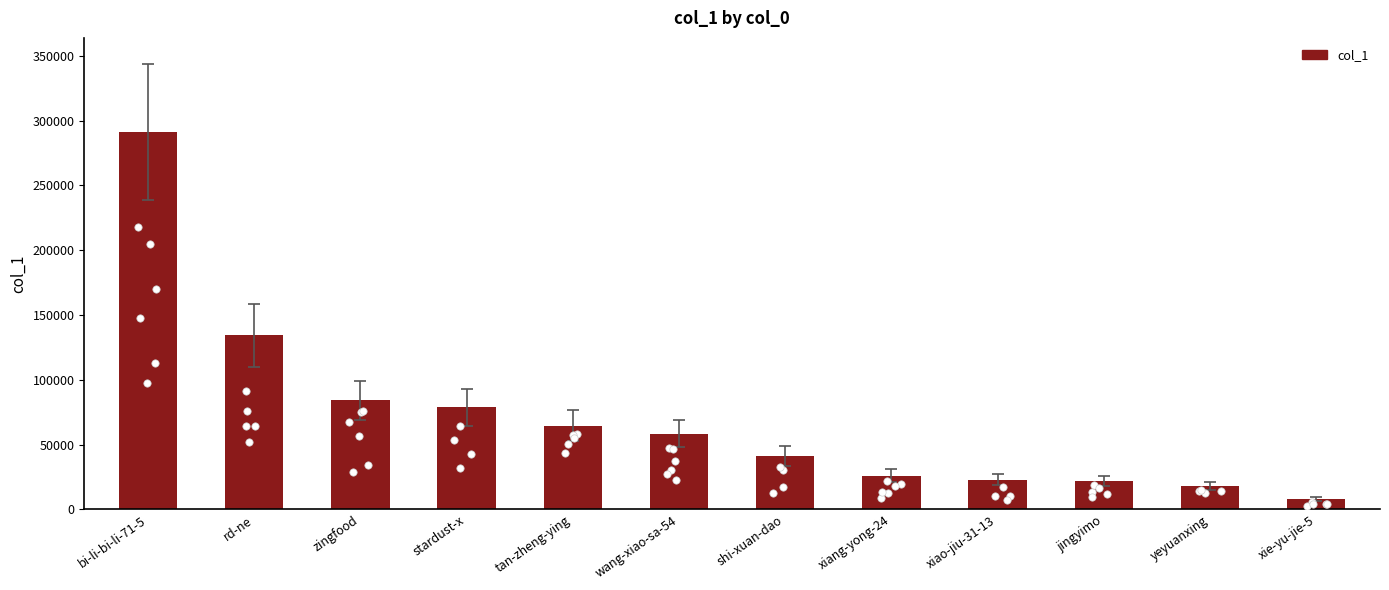

Between jingyimo and bi-li-bi-li-71-5, which is larger?

bi-li-bi-li-71-5